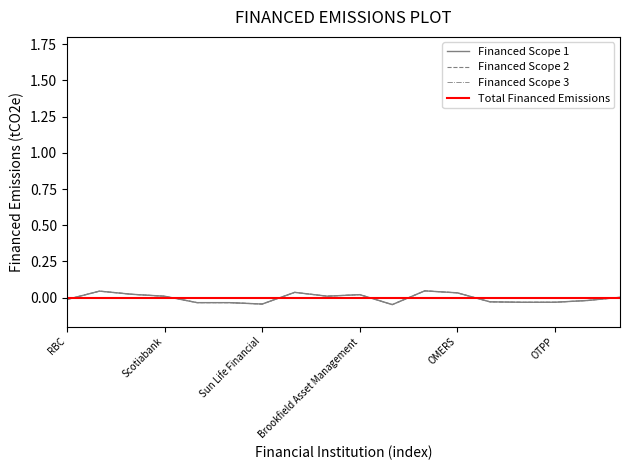

Does the chart have visible grid lines?

No